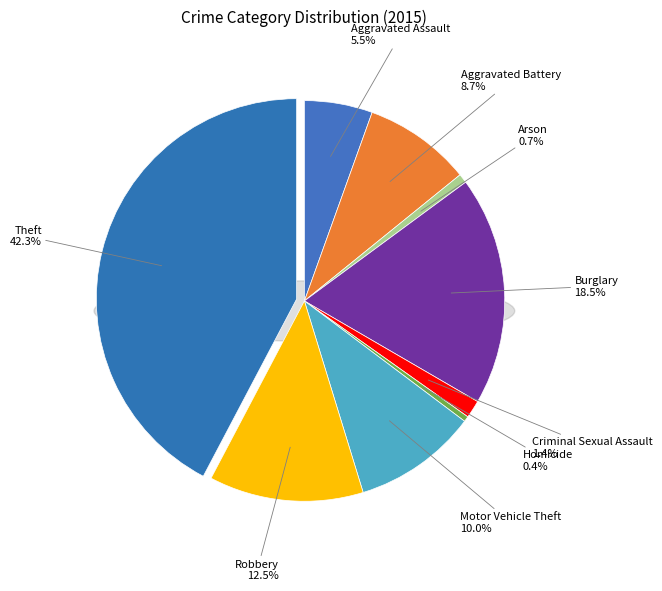

How many slices are in this pie chart?

9